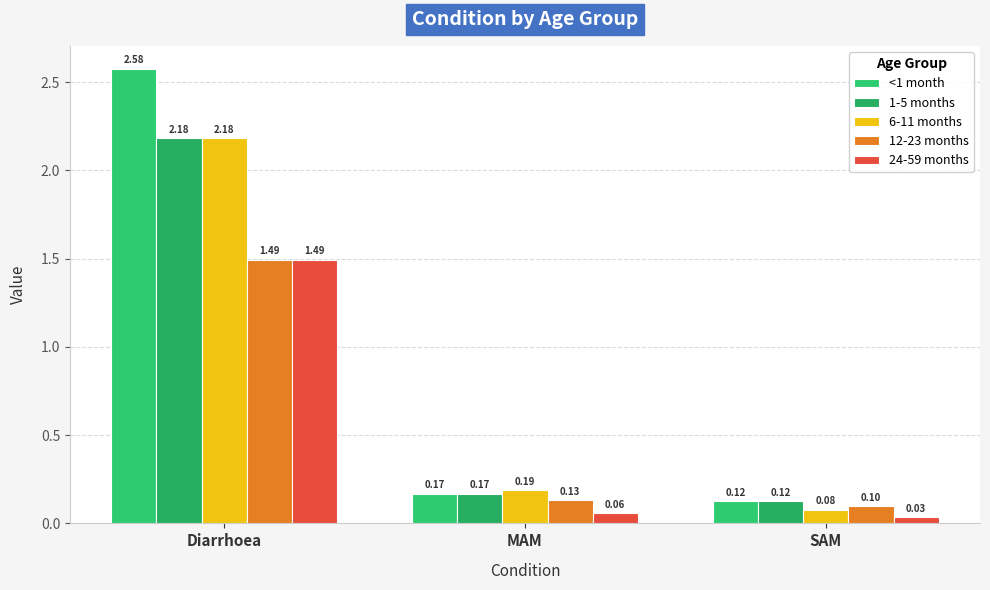

List the labels in order of 12-23 months value, largest first.

Diarrhoea, MAM, SAM